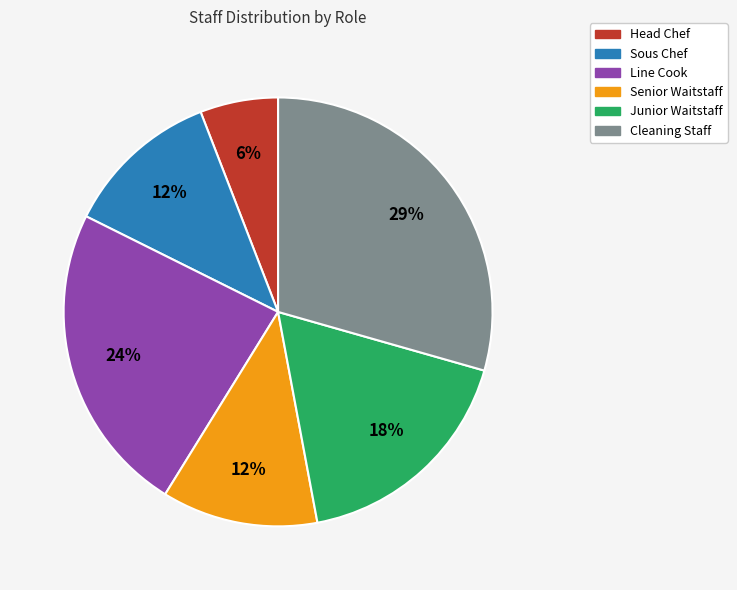

To the nearest percent, what portion does Sous Chef represent?

12%